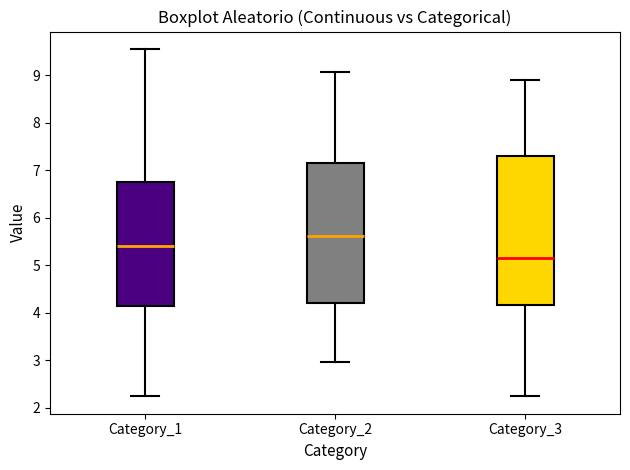

Comparing the boxes themselves (not the whiskers), which one is the tallest?

Category_3